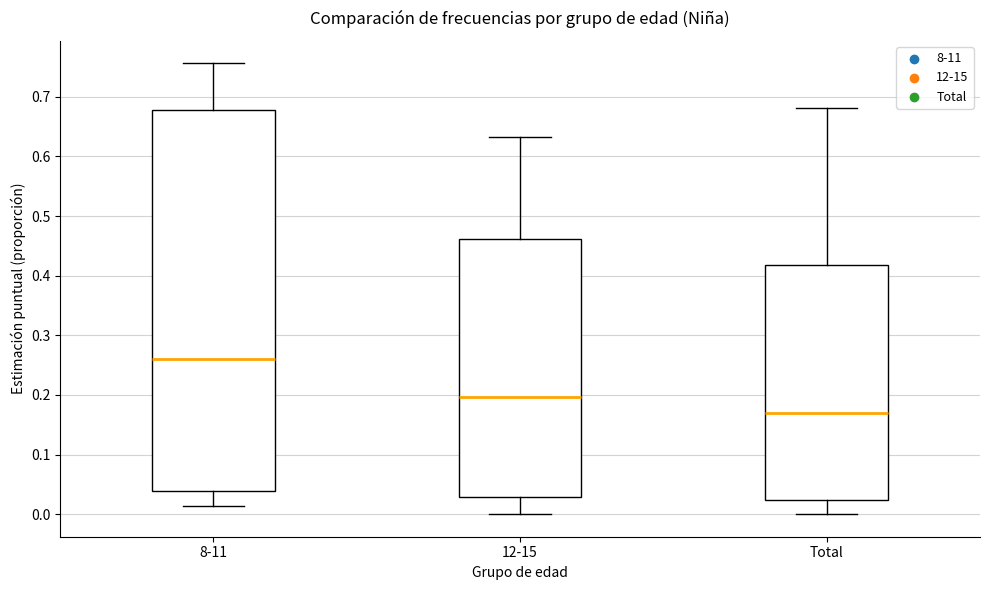

Reading left to right, read every box against the y-axis: the position of its median line, the range the box covers, and the ends of its whiskers. The values are not printed on the chart, so give them approximately, as read against the axis.

8-11: median 0.26, box 0.04 to 0.68, whiskers 0.01 to 0.76
12-15: median 0.20, box 0.03 to 0.46, whiskers 0.00 to 0.63
Total: median 0.17, box 0.02 to 0.42, whiskers 0.00 to 0.68